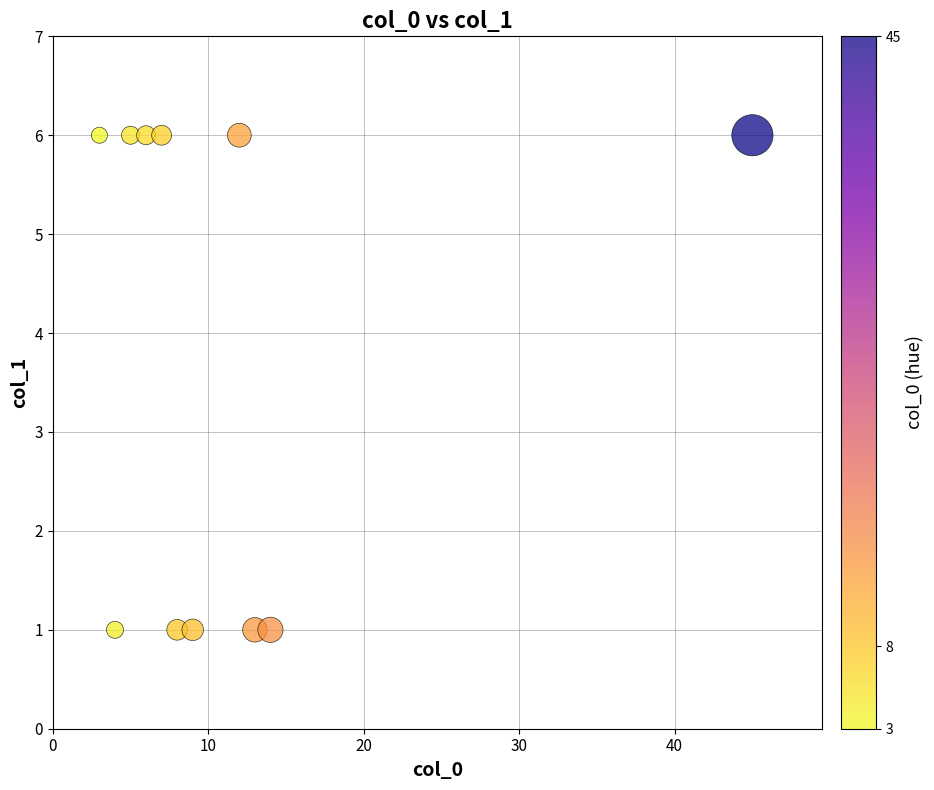

What is the range of X values (max minus min)?

42